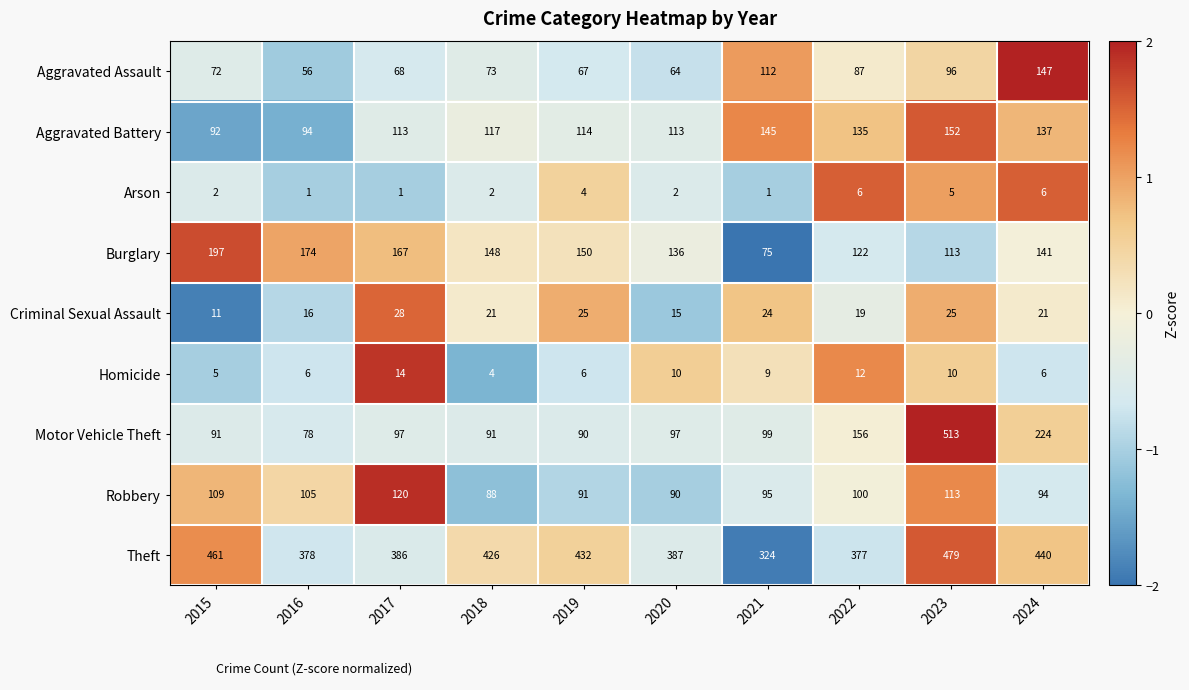

Rank the series by their maximum value, from highest to lowest.

Motor Vehicle Theft, Theft, Burglary, Aggravated Battery, Aggravated Assault, Robbery, Criminal Sexual Assault, Homicide, Arson